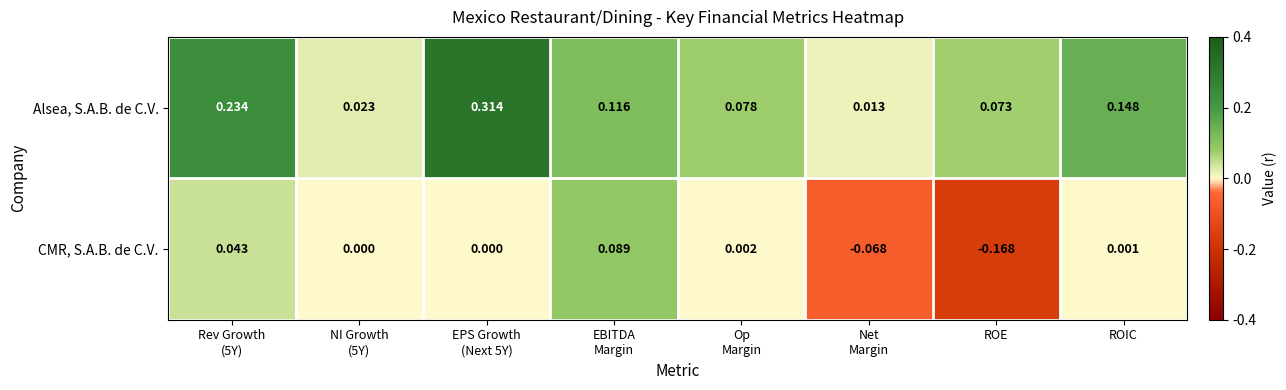

Which category has the lowest value across all series?

ROE